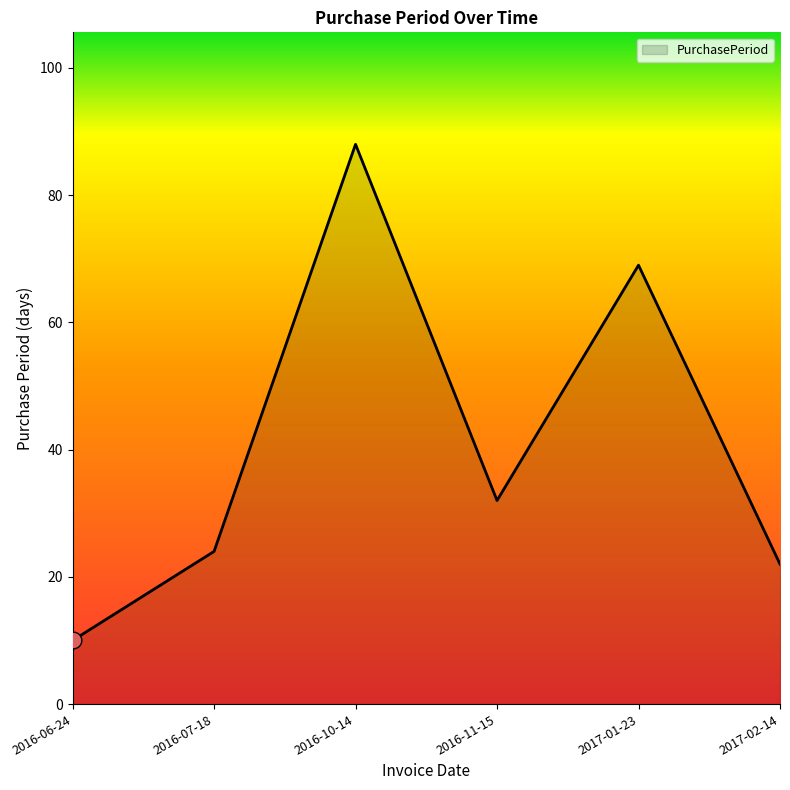

Reading left to right, extract all data points from this chart.

10	24	88	32	69	22